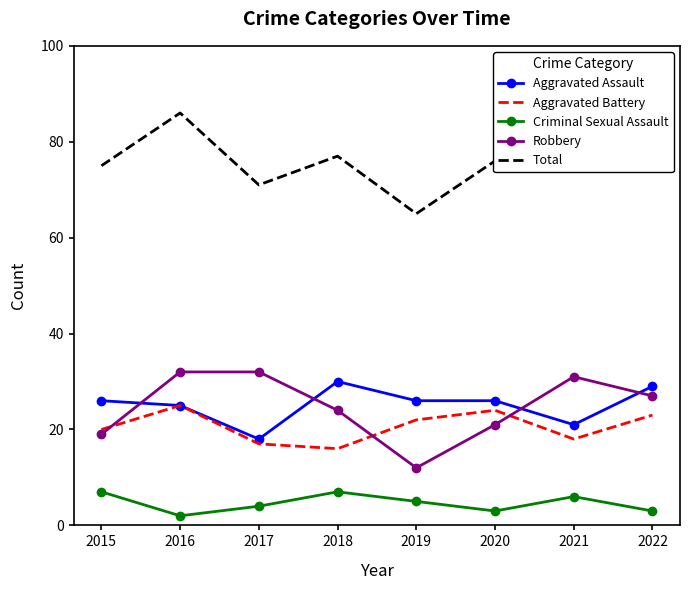

Reading left to right, transcribe all the data shown in this chart.

Aggravated Assault: 2015=26	2016=25	2017=18	2018=30	2019=26	2020=26	2021=21	2022=29
Aggravated Battery: 2015=20	2016=25	2017=17	2018=16	2019=22	2020=24	2021=18	2022=23
Criminal Sexual Assault: 2015=7	2016=2	2017=4	2018=7	2019=5	2020=3	2021=6	2022=3
Robbery: 2015=19	2016=32	2017=32	2018=24	2019=12	2020=21	2021=31	2022=27
Total: 2015=75	2016=86	2017=71	2018=77	2019=65	2020=76	2021=78	2022=82